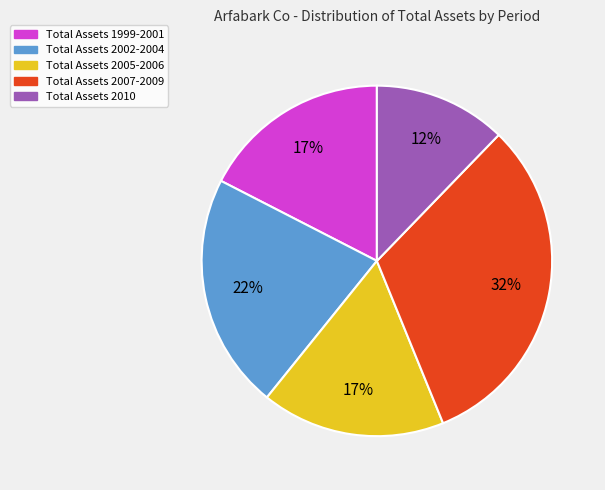

Is there a majority slice in this chart?

No